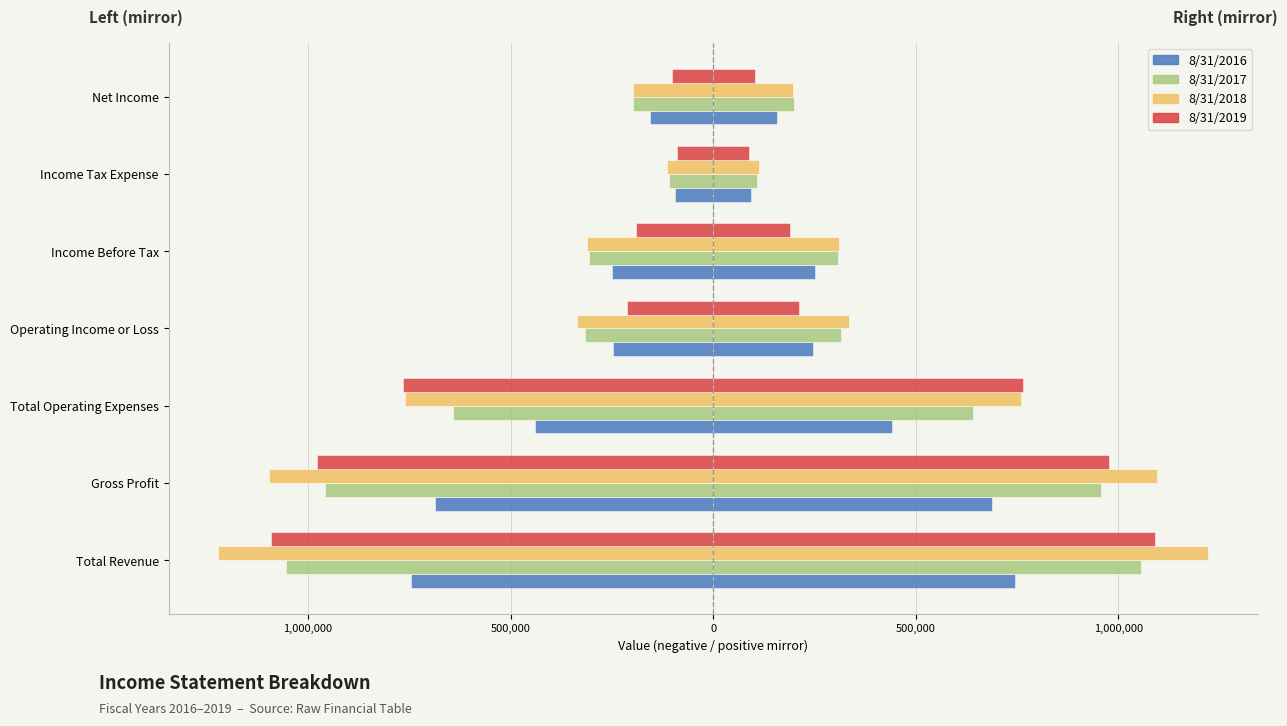

Reading left to right, list all the values displayed in this chart.

8/31/2016: -745539.5	-687619.5	-441057.0	-246563.0	-250856.0	-94078.0	-156777.5
8/31/2017: -1055537.0	-957517.0	-641652.0	-315865.0	-307108.5	-108849.0	-198259.5
8/31/2018: -1222210.5	-1096090.5	-760792.5	-335298.0	-311328.5	-113722.0	-197606.0
8/31/2019: -1090572.0	-977492.5	-765090.0	-212402.5	-190659.5	-88644.0	-102015.5